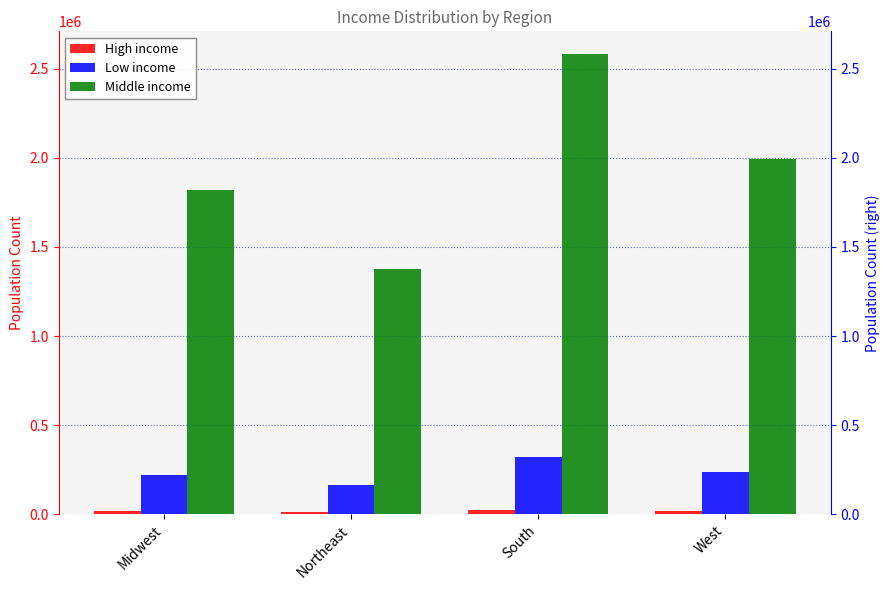

What value does the High income series have at South?

23943